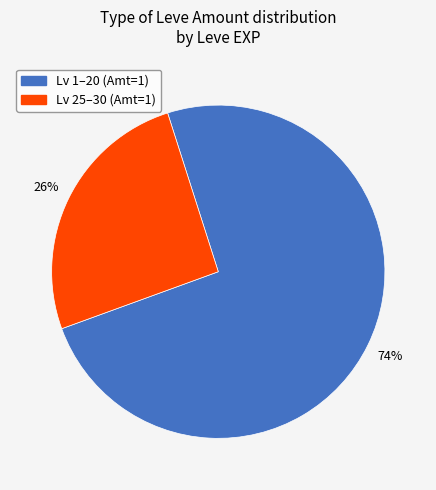

To the nearest percent, what is the average slice percentage?

50%